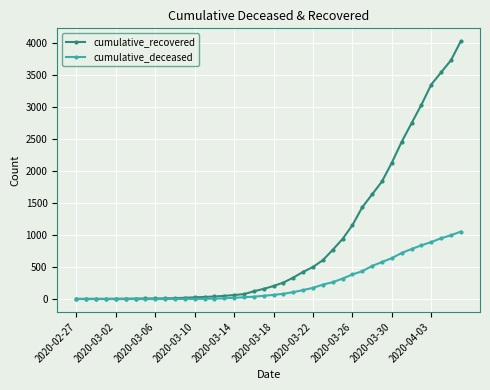

What is the highest value of the cumulative_deceased series?

1054